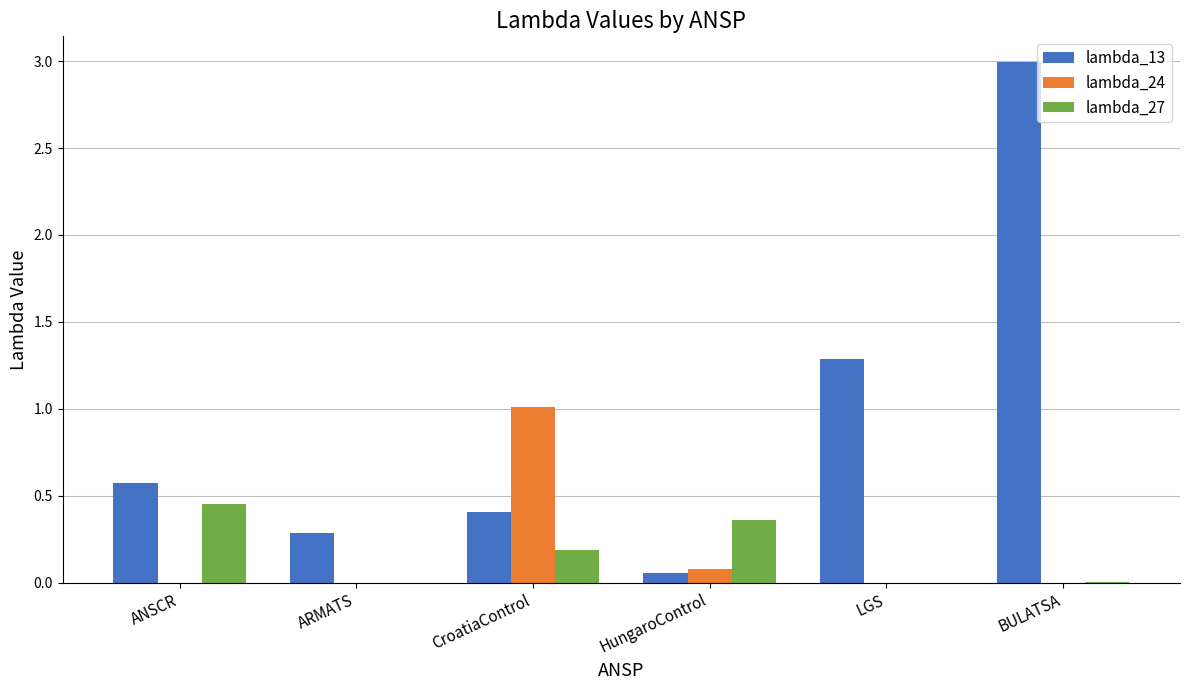

What is the average value of the lambda_13 series?

0.9